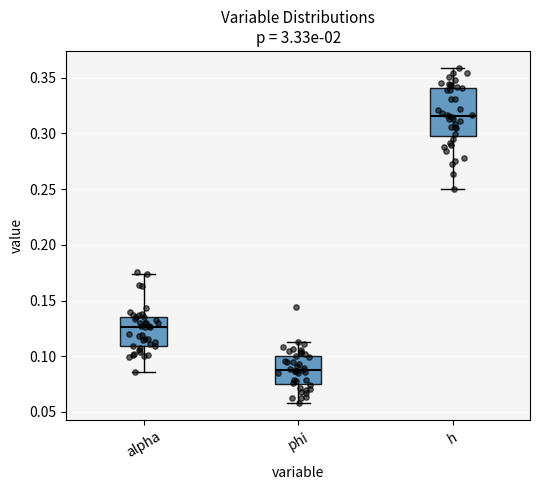

Which box is the tallest, from its lower edge to its upper edge?

h